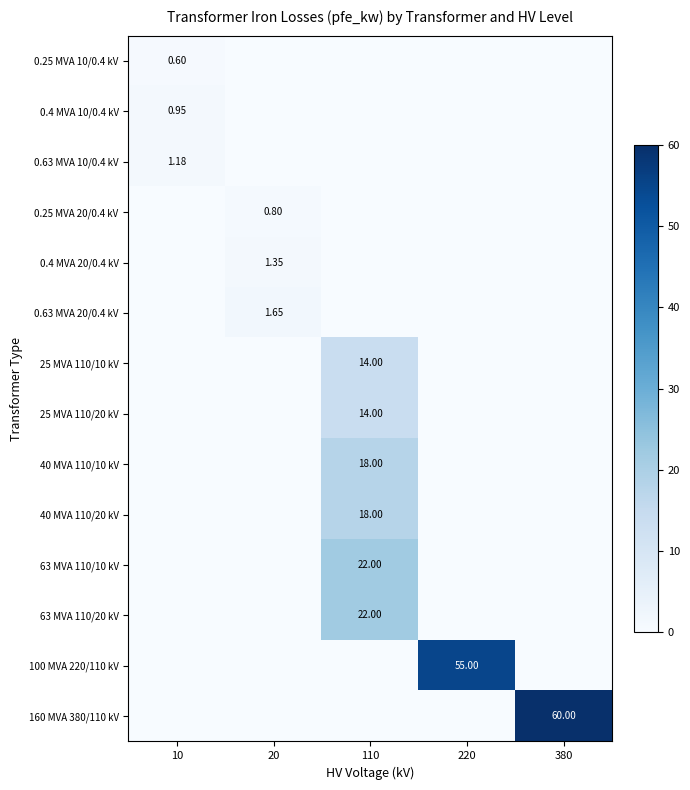

At how many categories does at least one series exceed 57?

1